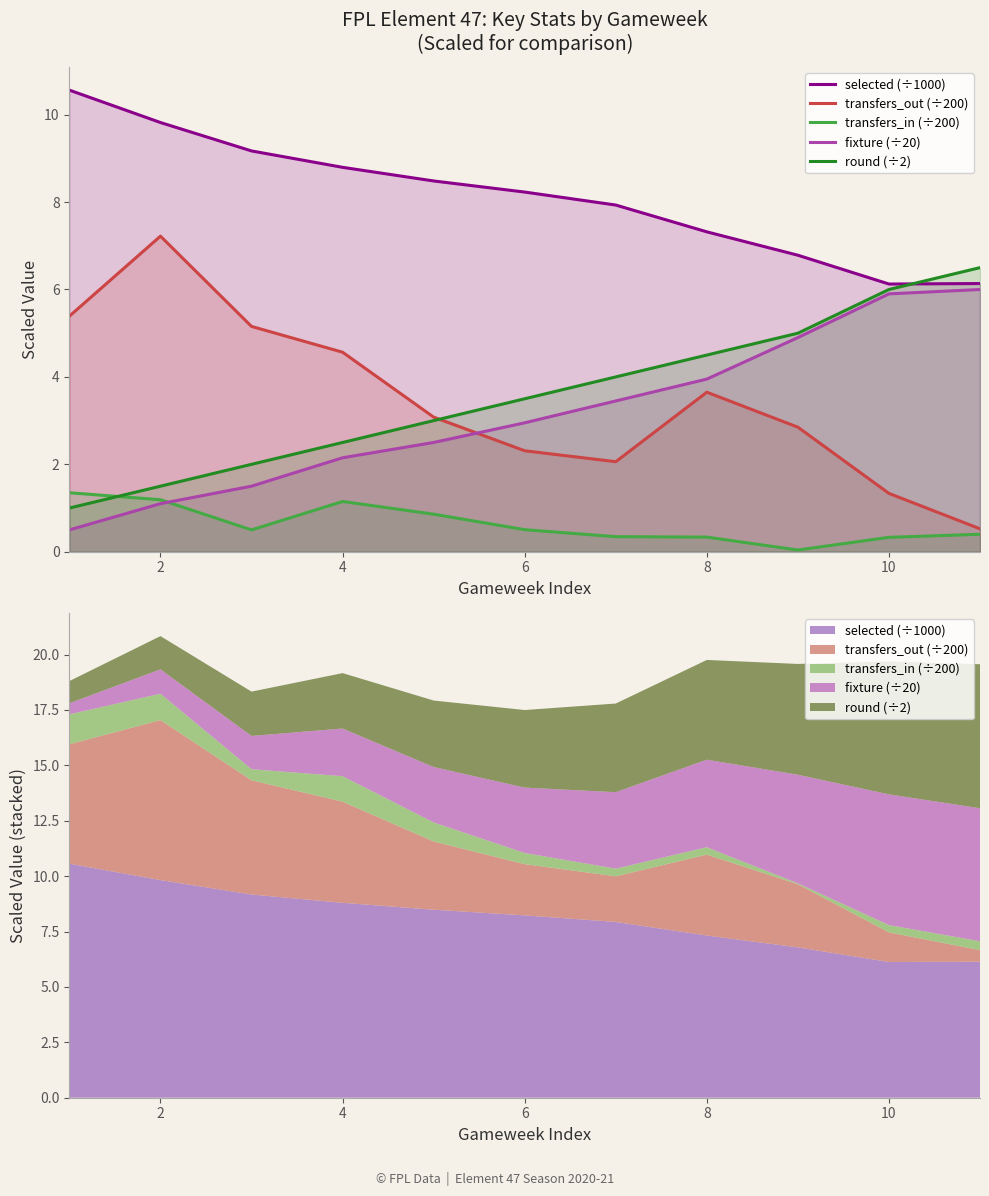

Between 10 and 4, which is larger?

4